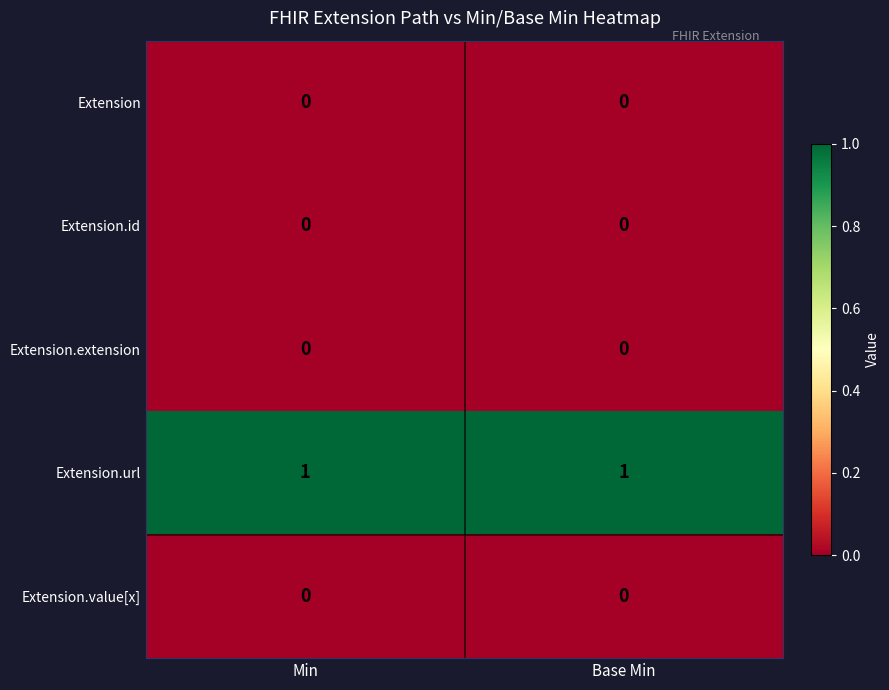

Which series has the largest total across all categories?

Extension.url